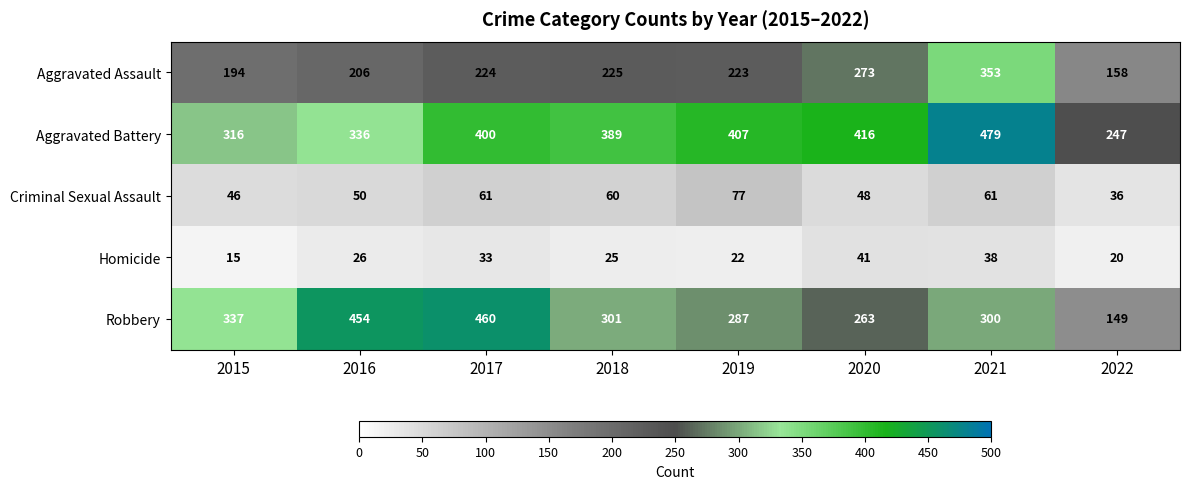

Count the number of categories in the chart.

8